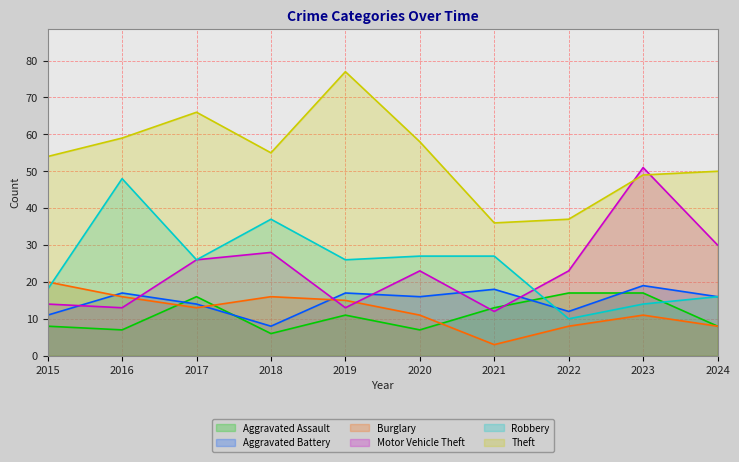

True or false: Aggravated Battery and Theft intersect in this chart.

False